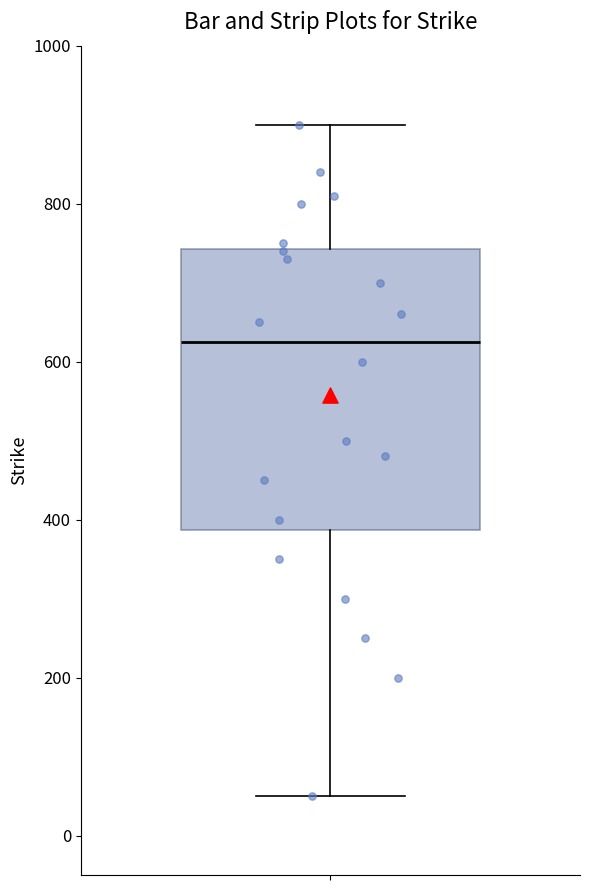

Read this box plot against the y-axis: the position of the median line, the range covered by the box, and the ends of both whiskers. The values are not printed on the chart, so give them approximately, as read against the axis.

median 620, box 380 to 740, whiskers 60 to 900